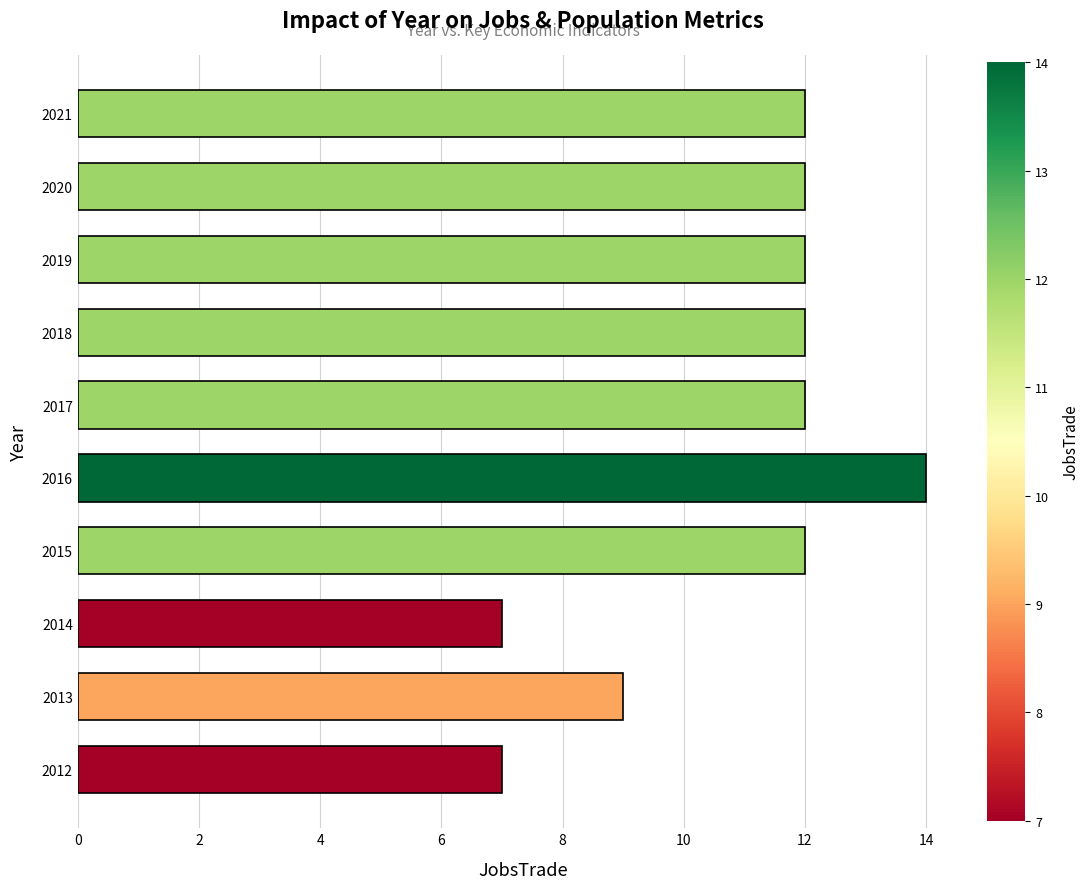

At which label is the value closest to 10?

2013